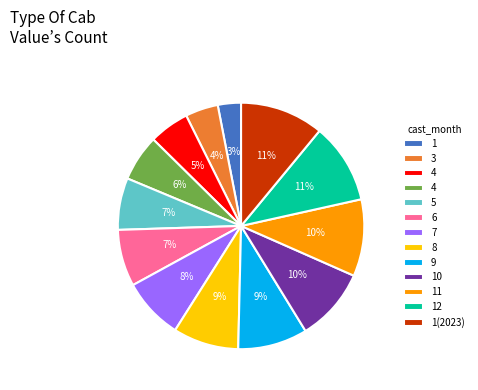

Is there any slice that represents more than half of the pie?

No